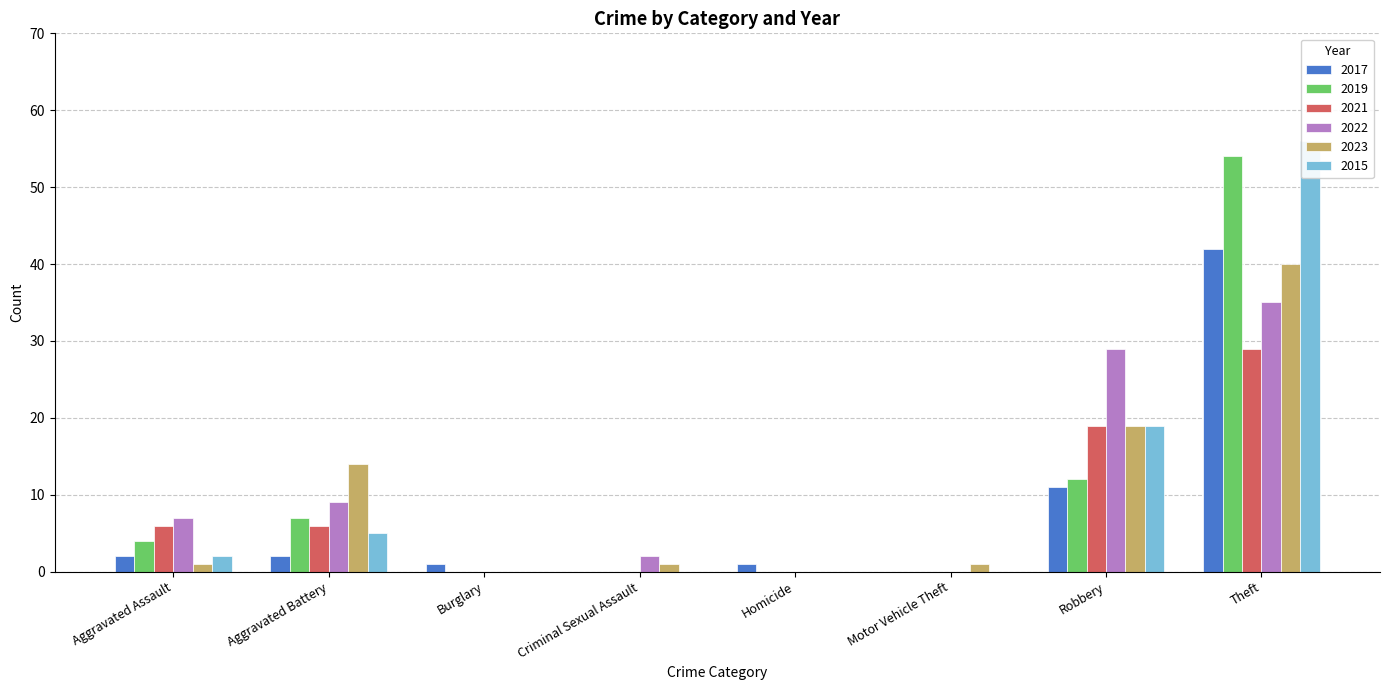

At which label does 2023 reach its minimum?

Burglary